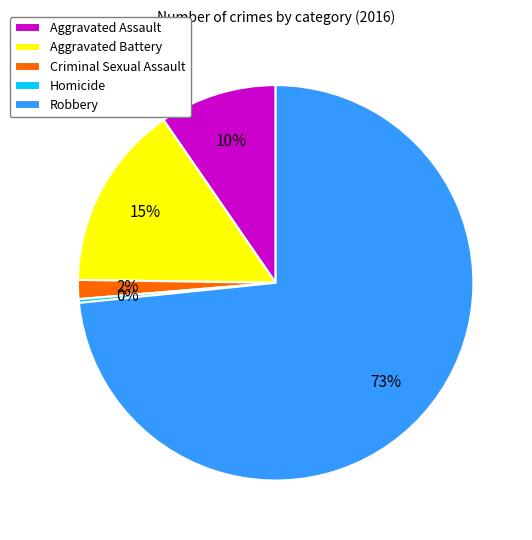

How many slices are in this pie chart?

5